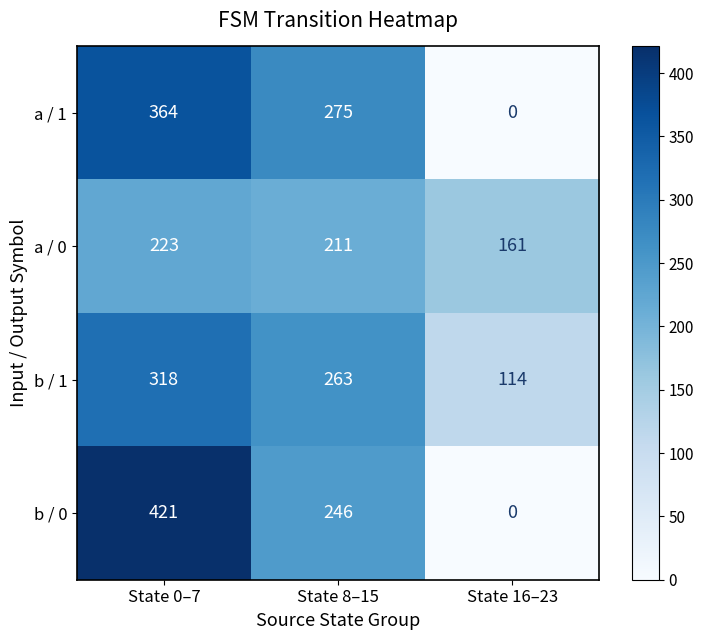

Between State 0–7 and State 8–15, which series saw the biggest shift?

b / 0